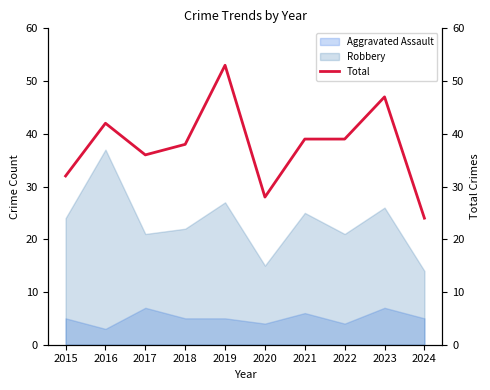

How many values are below 39?

5